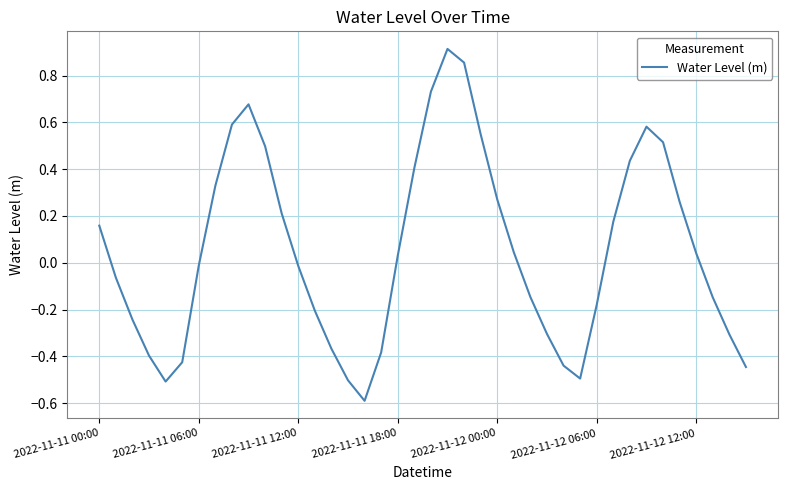

How many values are above zero?

20